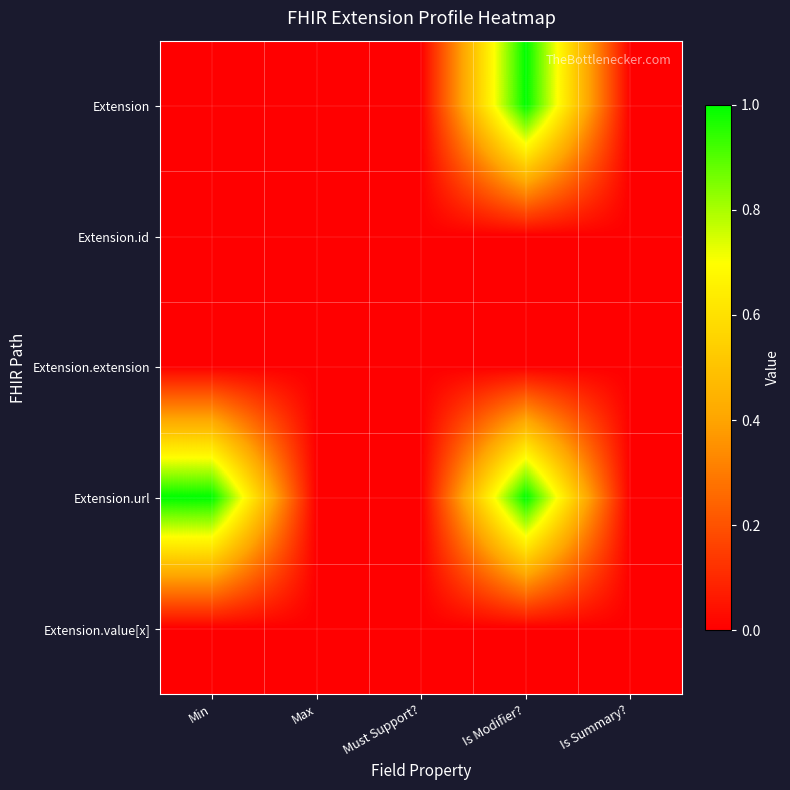

Which series has the largest total across all categories?

Extension.url